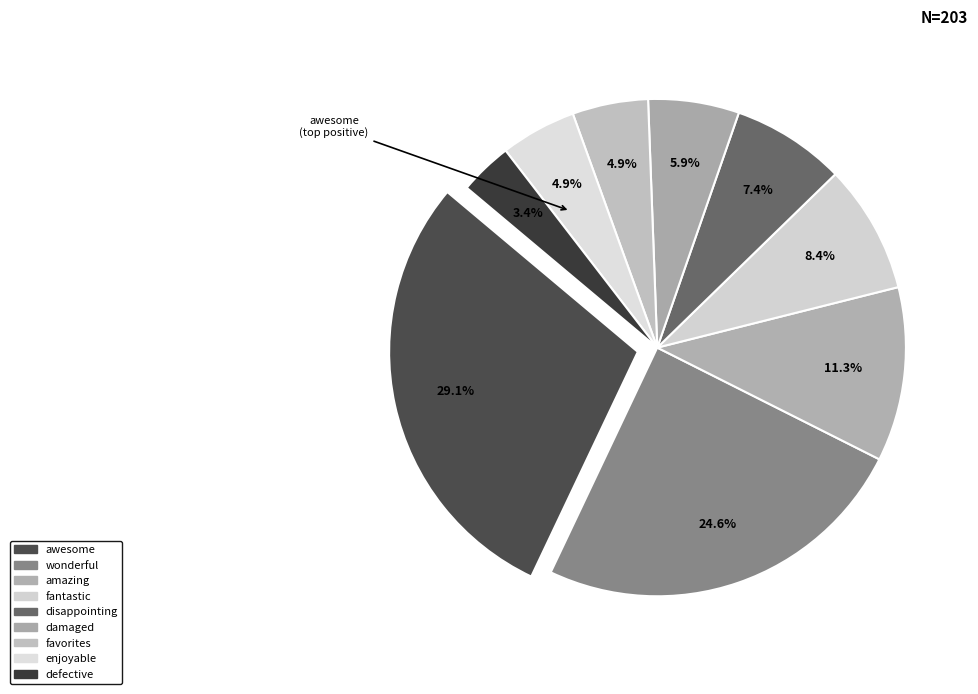

True or false: disappointing accounts for 1% of the total.

False